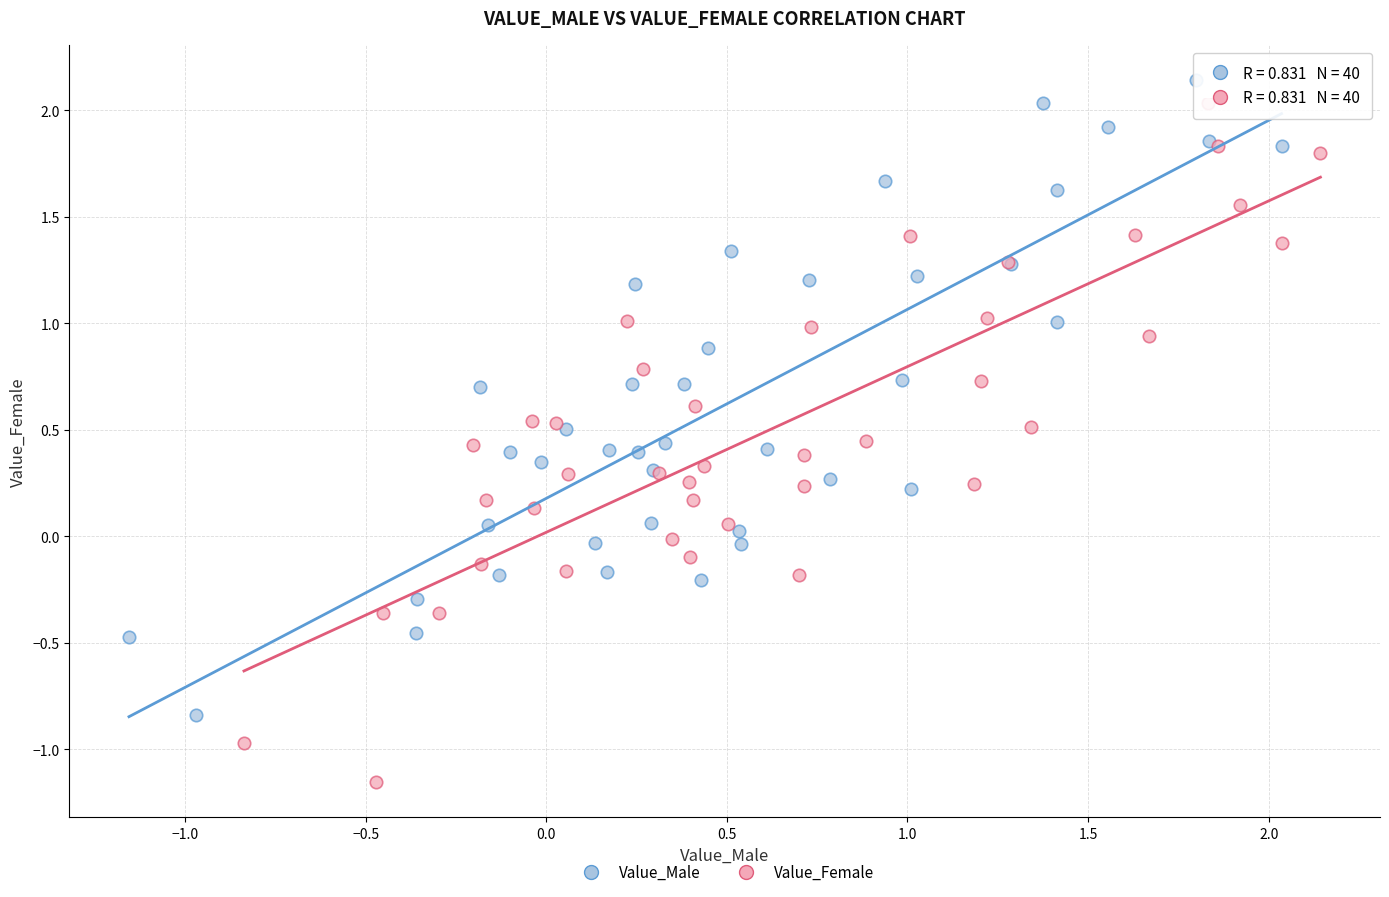

Which series reaches the minimum Y coordinate?

Value_Female